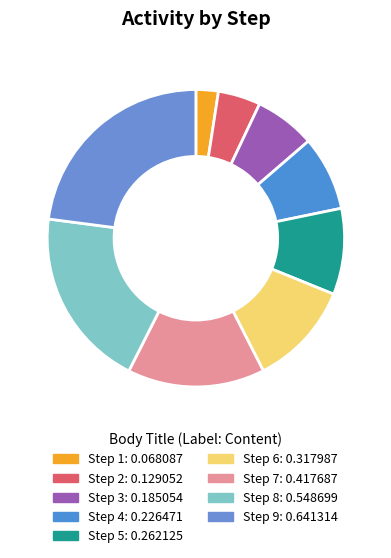

Is it true that Step 9 is 23% of the pie?

True